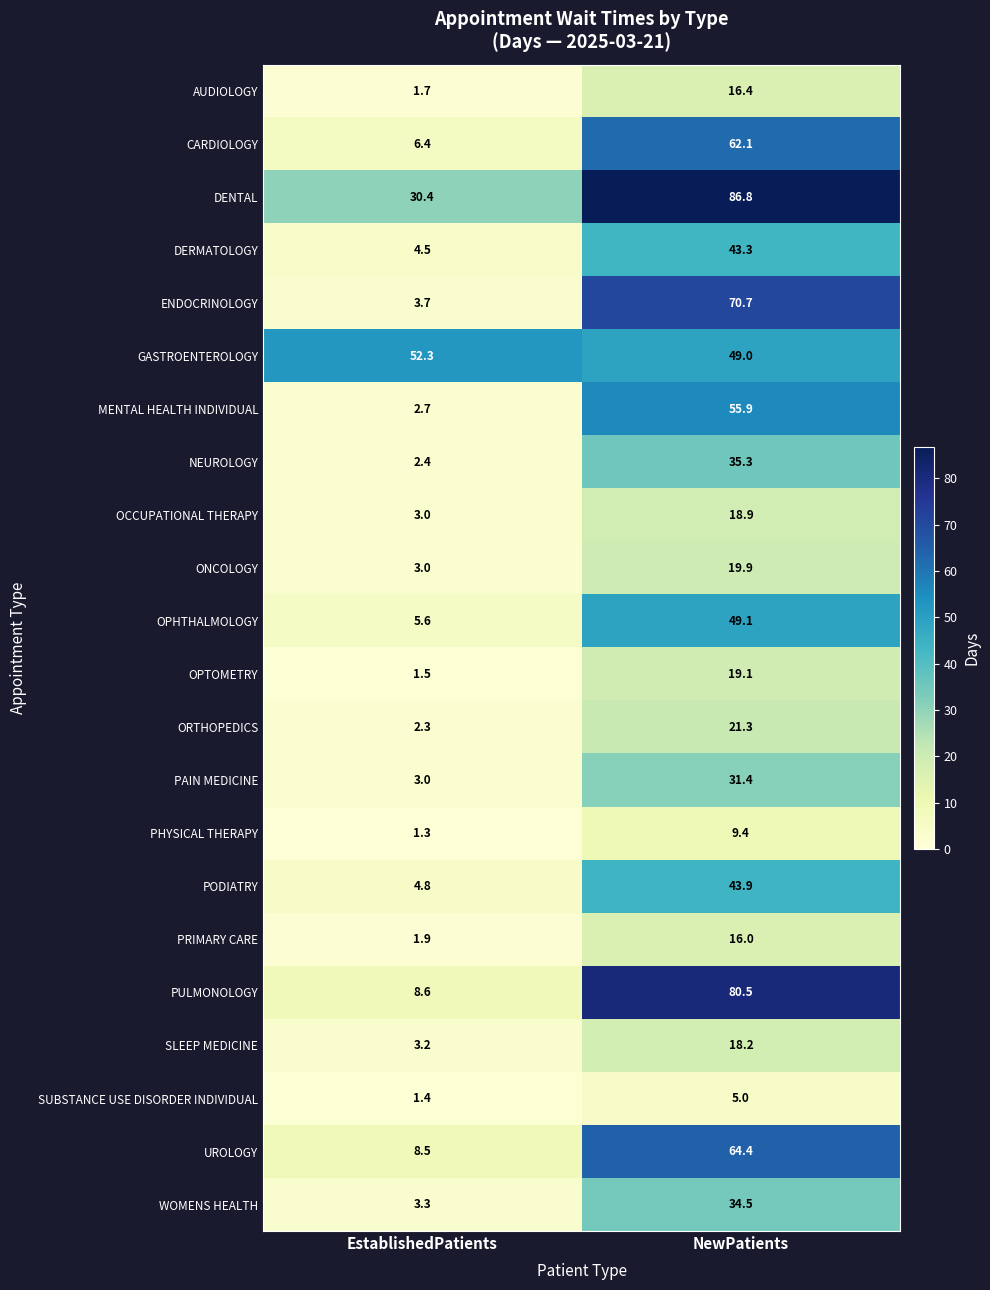

What is the difference between the maximum and minimum values in the CARDIOLOGY series?

55.7